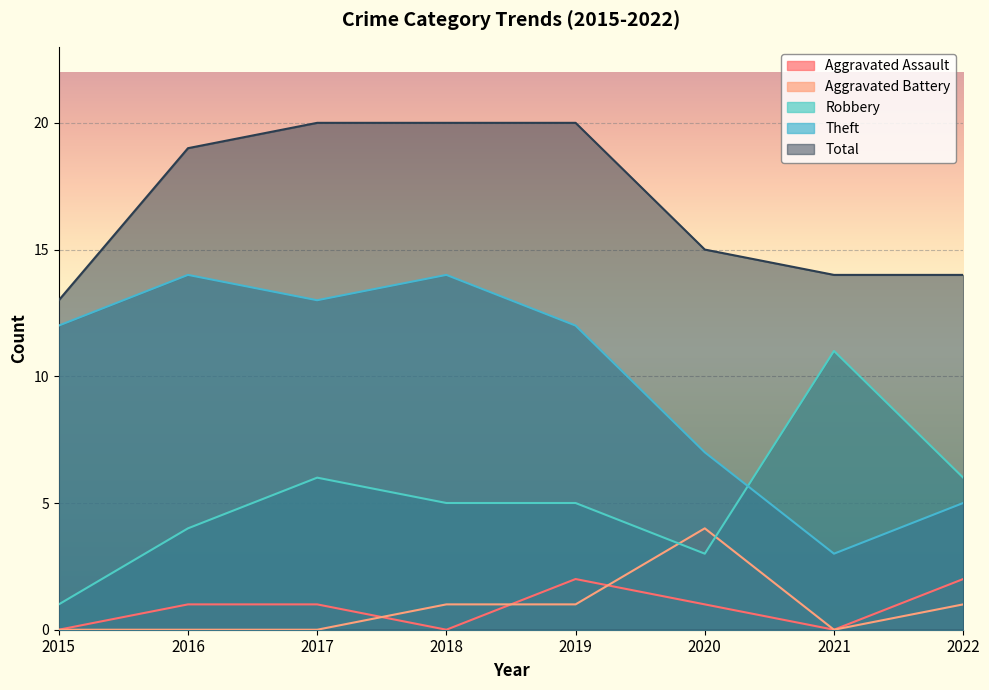

Which series changed the most between 2020 and 2021?

Robbery